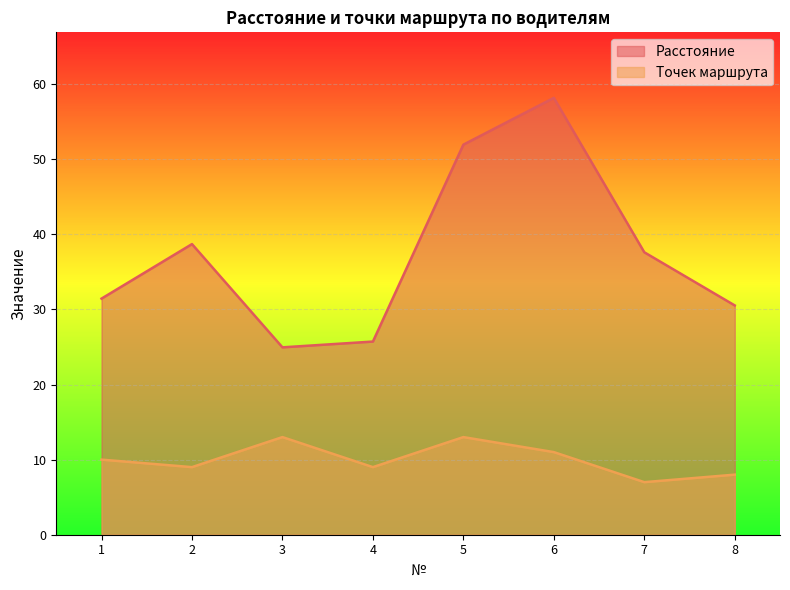

The Расстояние series shows 51.9 at 5. True or false?

True